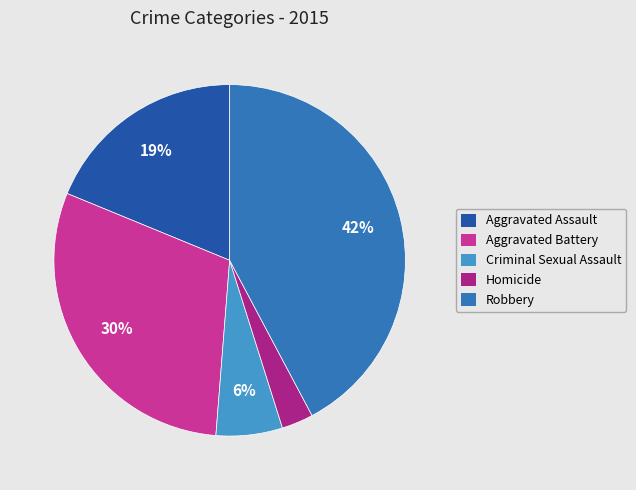

Rank the categories by value from lowest to highest.

Homicide, Criminal Sexual Assault, Aggravated Assault, Aggravated Battery, Robbery